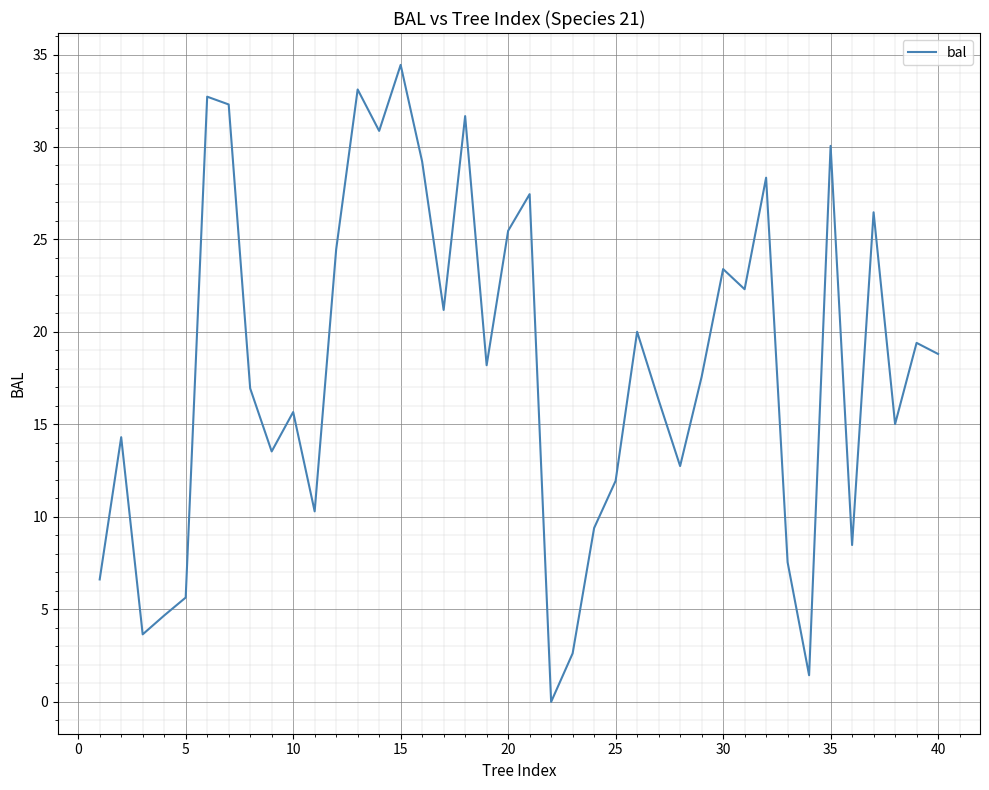

What is the difference between the maximum and minimum values?

34.4